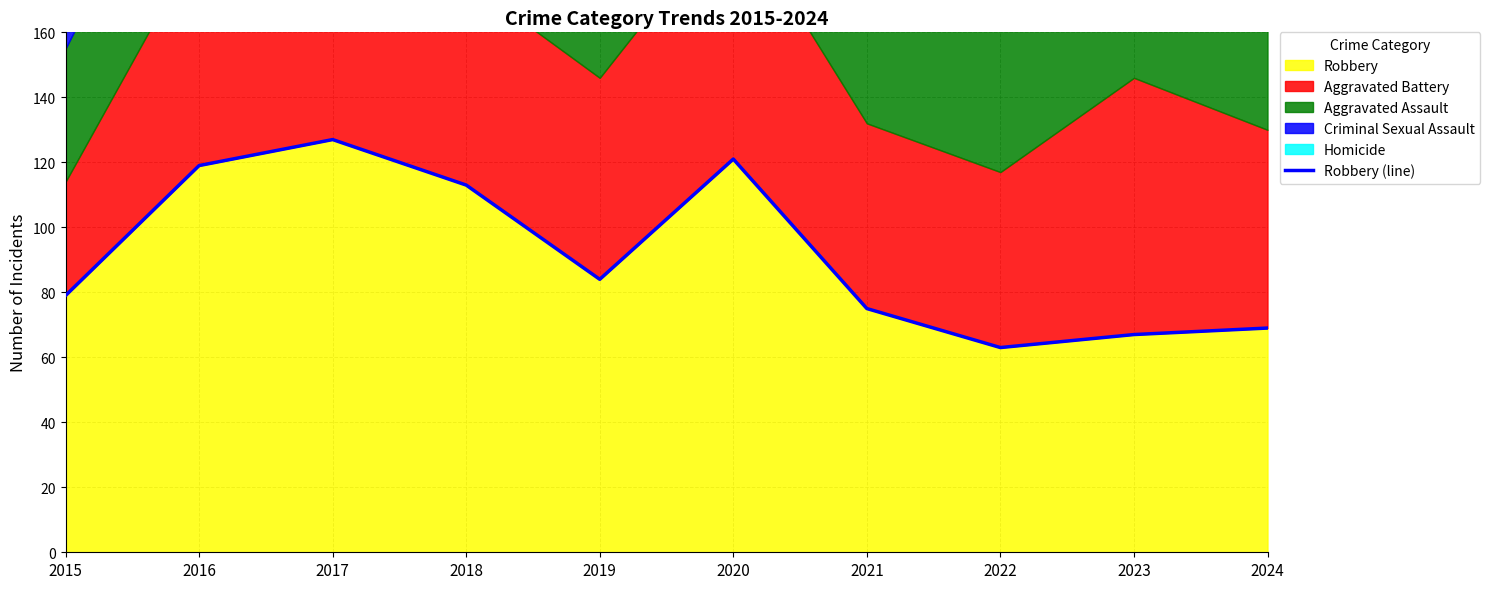

What is the change in value from 2016 to 2020?

+2